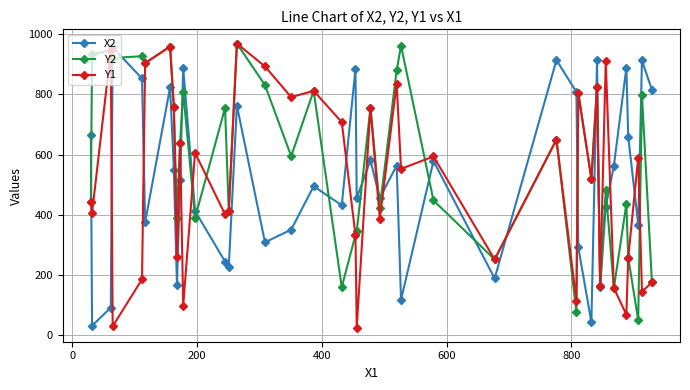

What is the maximum value shown in the chart?

969